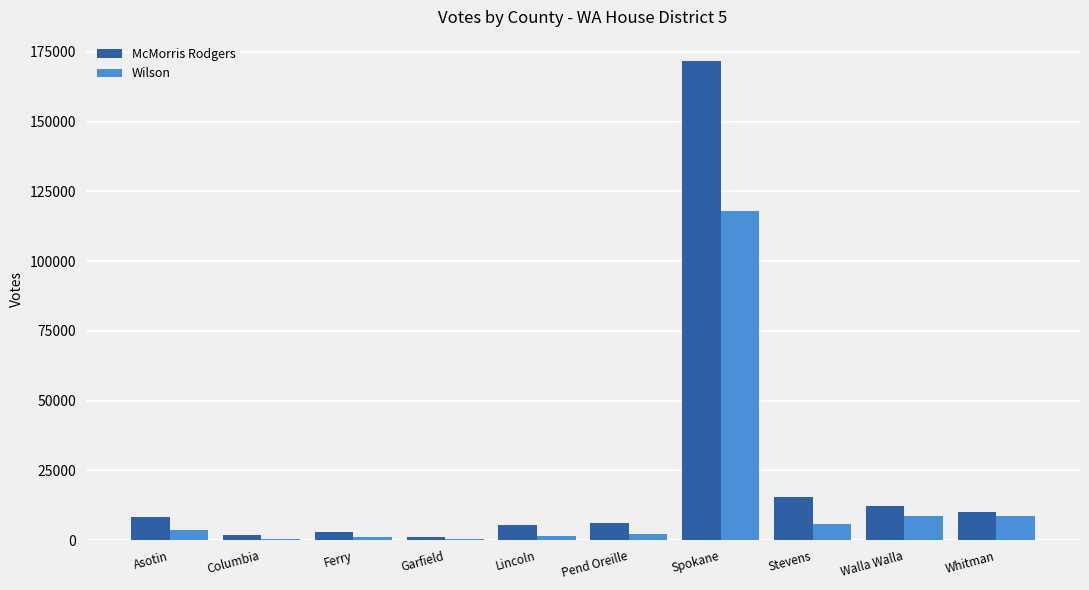

Which series has the largest total across all categories?

McMorris Rodgers